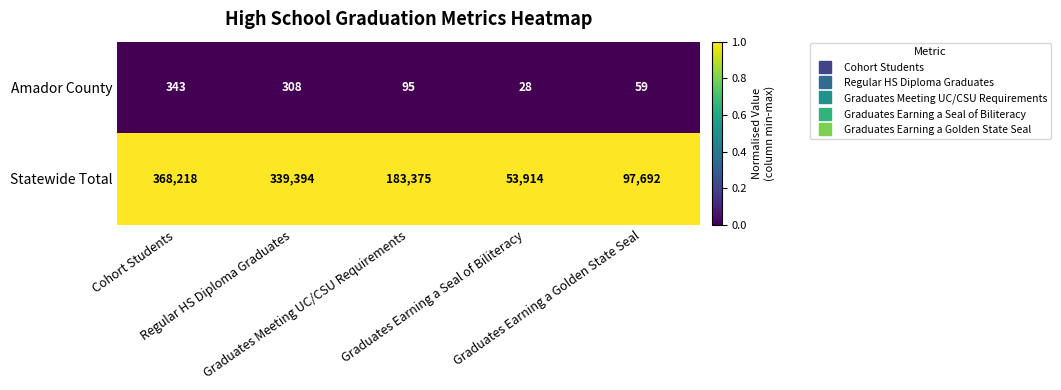

List the series in order of their overall mean, lowest first.

Amador County, Statewide Total